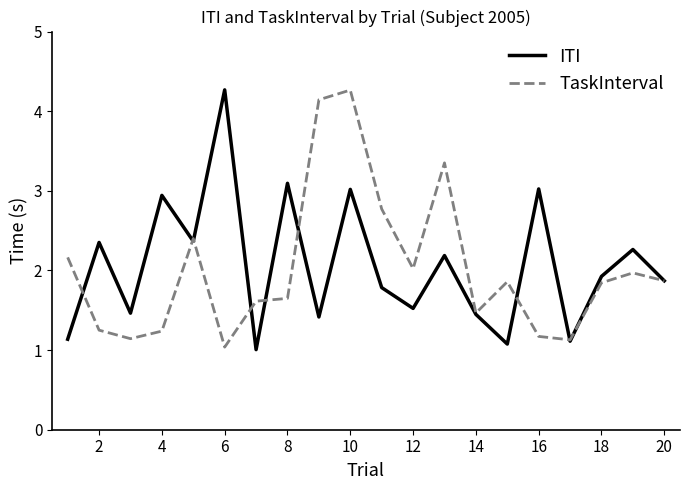

What is the minimum value shown in the chart?

1.0